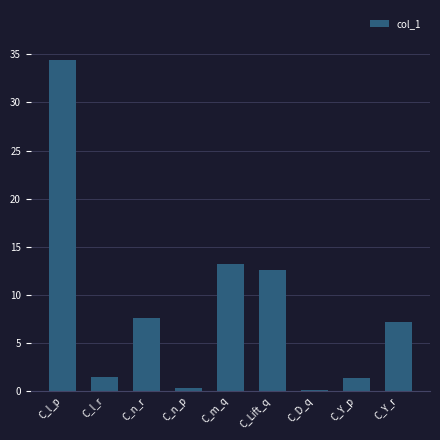

What is the sum of the values at C_Y_r and C_n_r?

14.7